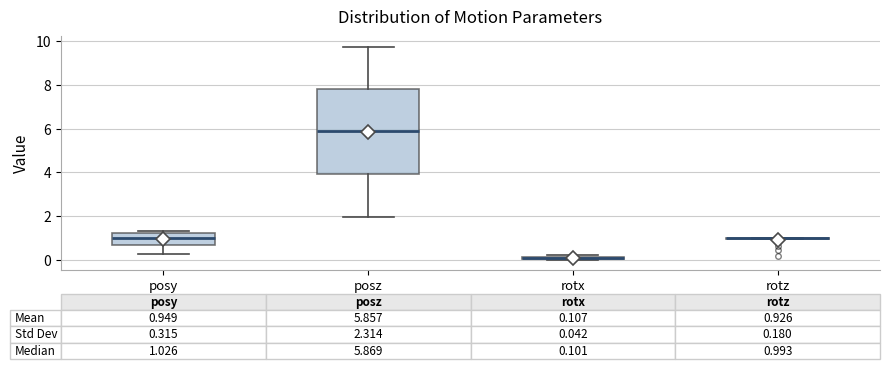

Comparing the boxes themselves (not the whiskers), which one is the tallest?

posz